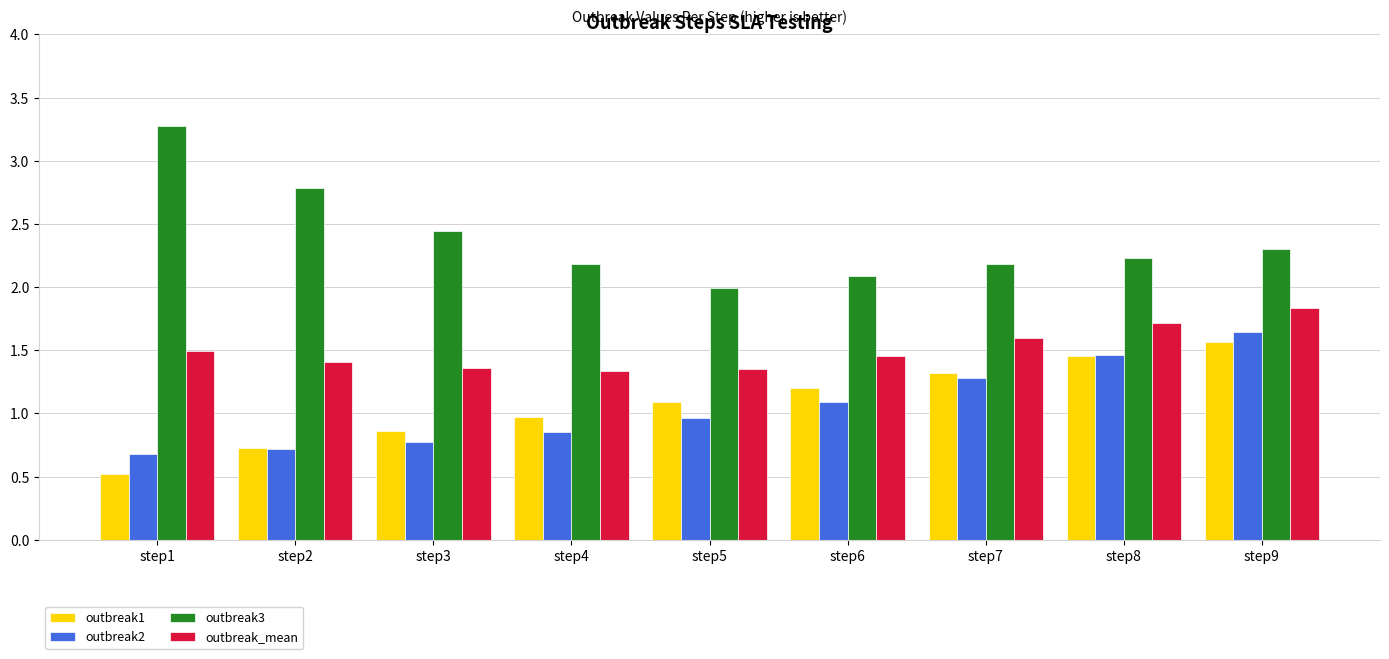

The outbreak2 series shows 1.3 at step5. True or false?

False